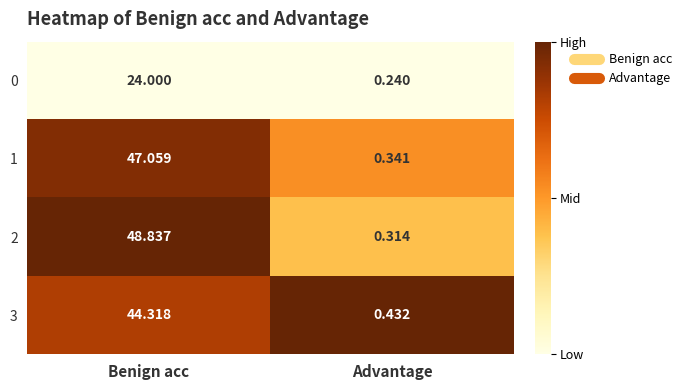

At how many categories does at least one series exceed 0?

2